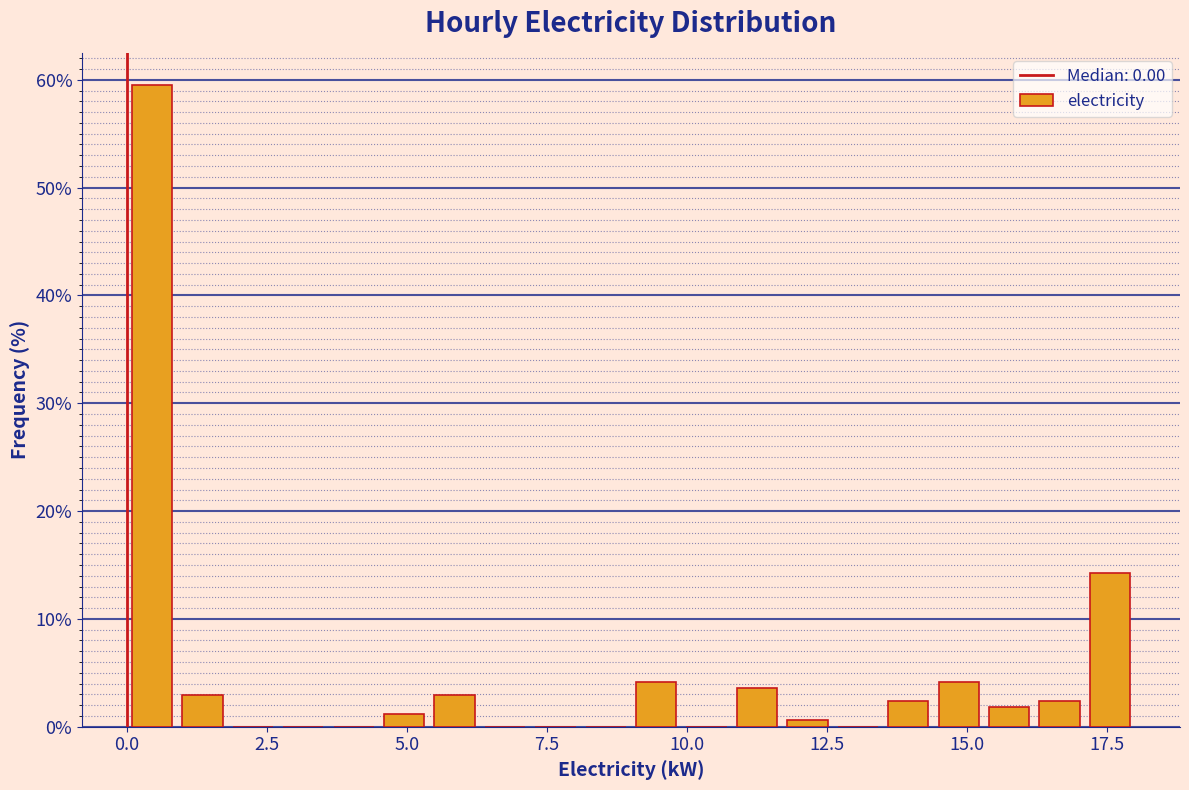

Read against the x-axis, roughly where is the centre of the tallest bar?

0.5